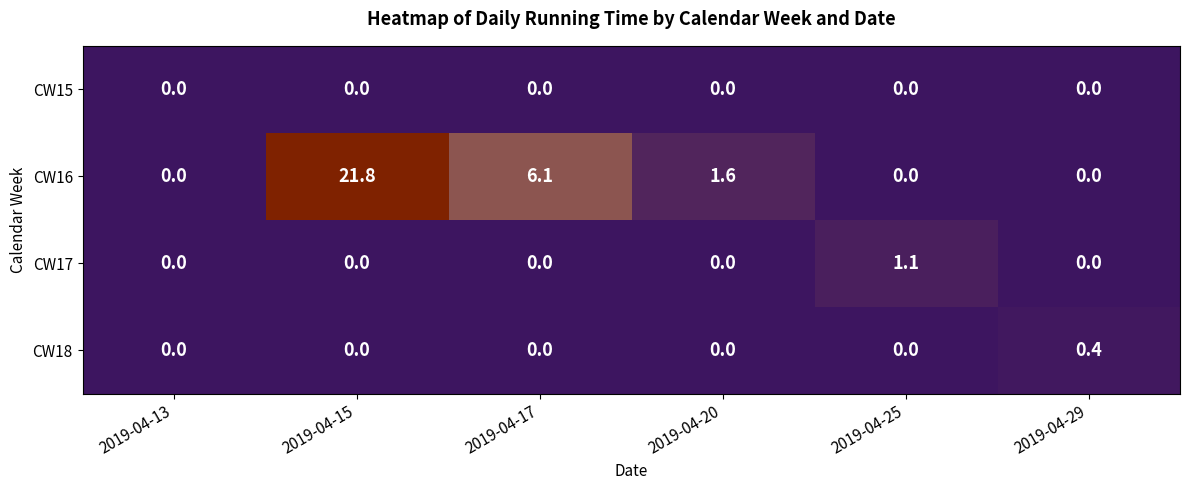

Reading right to left, transcribe all the data shown in this chart.

CW15: 0.0	0.0	0.0	0.0	0.0	0.0
CW16: 0.0	0.0	1.6	6.1	21.8	0.0
CW17: 0.0	1.1	0.0	0.0	0.0	0.0
CW18: 0.4	0.0	0.0	0.0	0.0	0.0